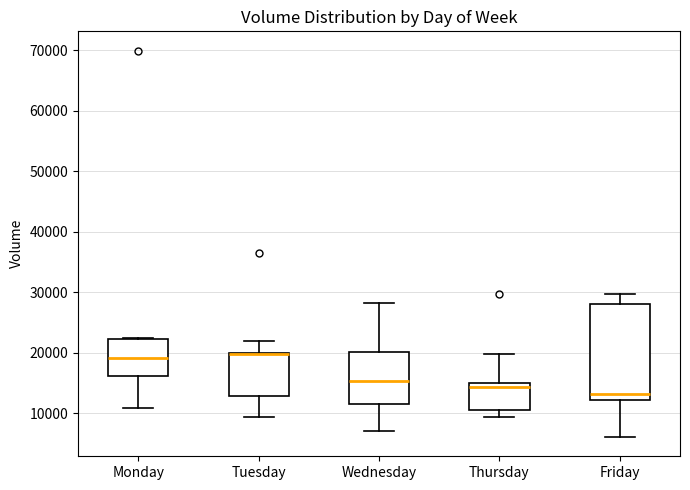

Reading left to right, transcribe this box plot: for each box, give where its median line is, the range the box spans, and where its two whiskers end, as read against the y-axis. The values are not printed on the chart, so give them approximately, as read against the axis.

Monday: median 19000, box 16000 to 22000, whiskers 11000 to 22000
Tuesday: median 20000 (drawn on the box's upper edge), box 13000 to 20000, whiskers 9000 to 22000
Wednesday: median 15000, box 11000 to 20000, whiskers 7000 to 28000
Thursday: median 14000, box 10000 to 15000, whiskers 9000 to 20000
Friday: median 13000, box 12000 to 28000, whiskers 6000 to 30000